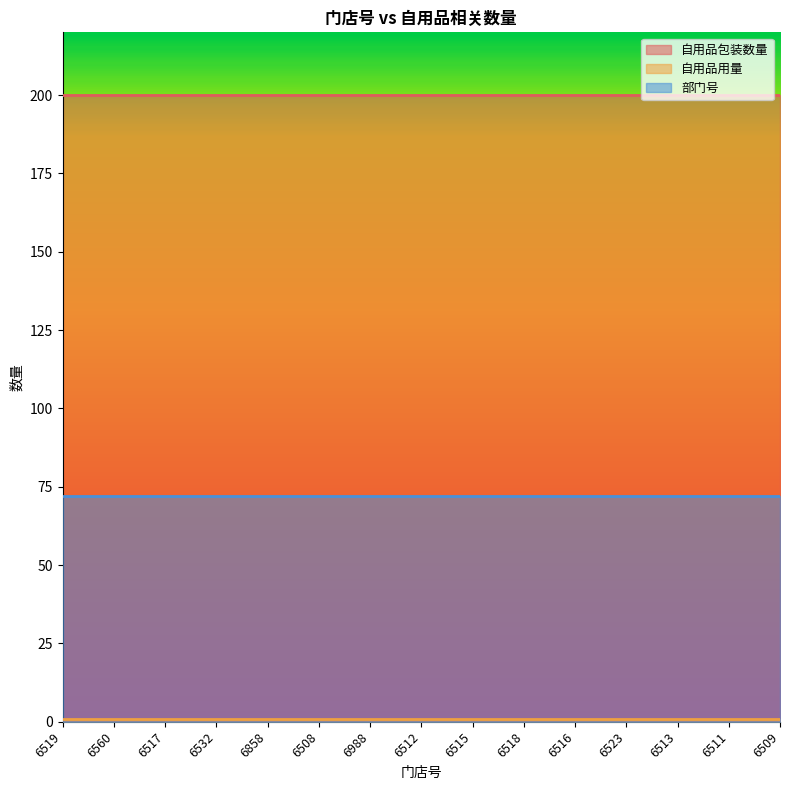

True or false: 自用品包装数量 and 部门号 cross at least once.

False